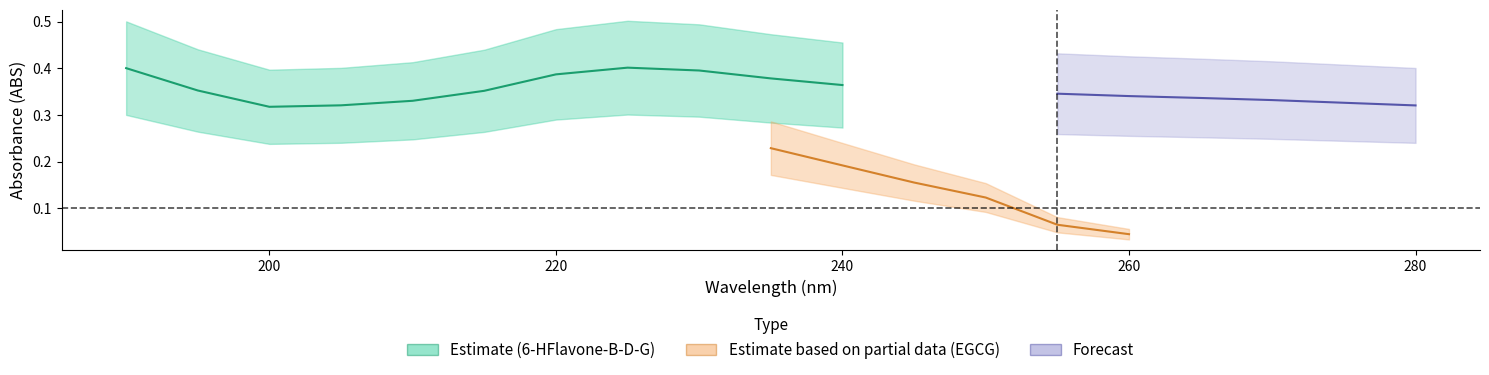

Does the chart have visible grid lines?

No